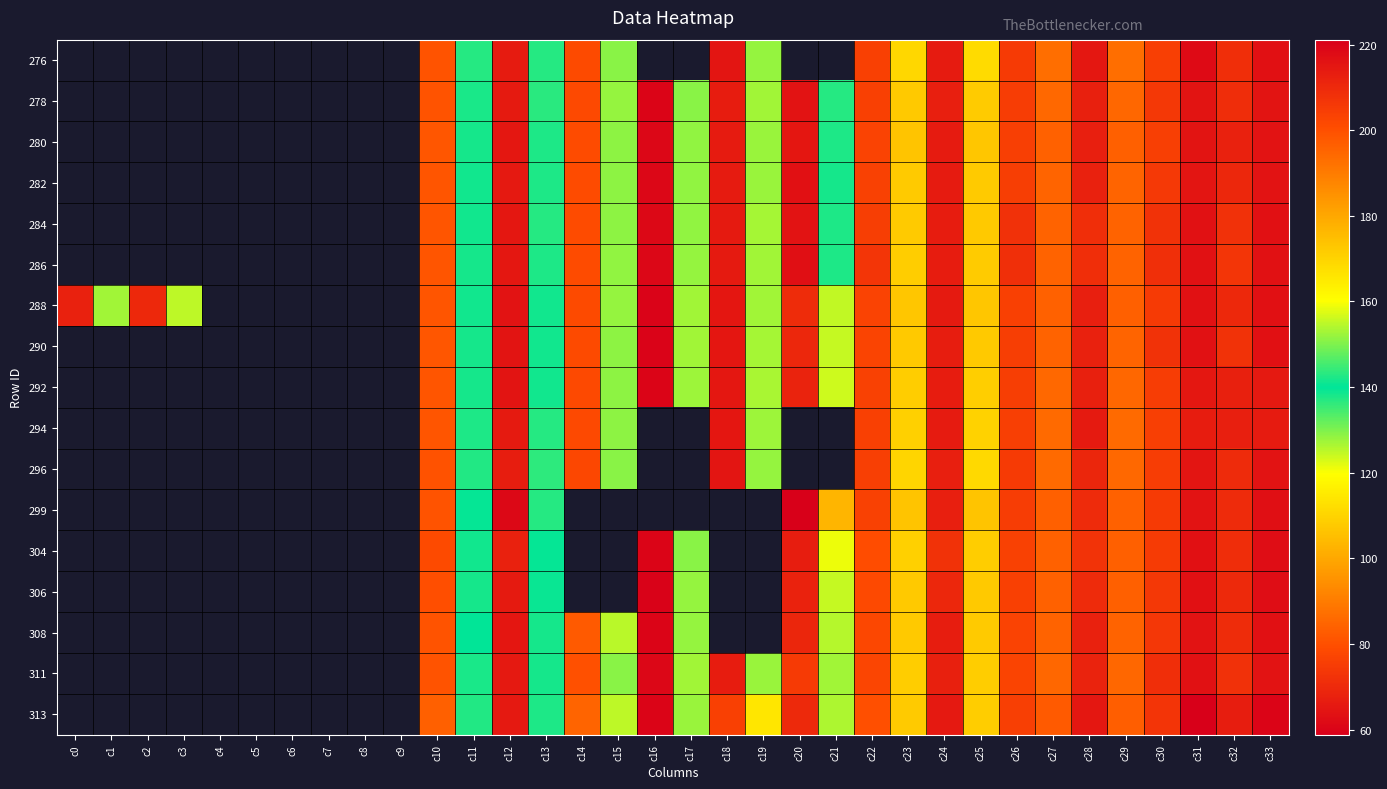

At c2, list the series in order from largest to smallest.

276, 278, 280, 282, 284, 286, 288, 290, 292, 294, 296, 299, 304, 306, 308, 311, 313